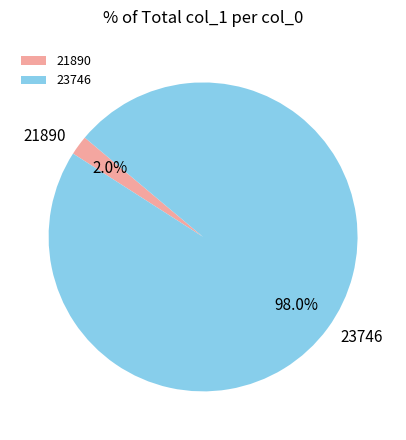

To the nearest percent, what is the difference between the largest and smallest slice percentages?

96%